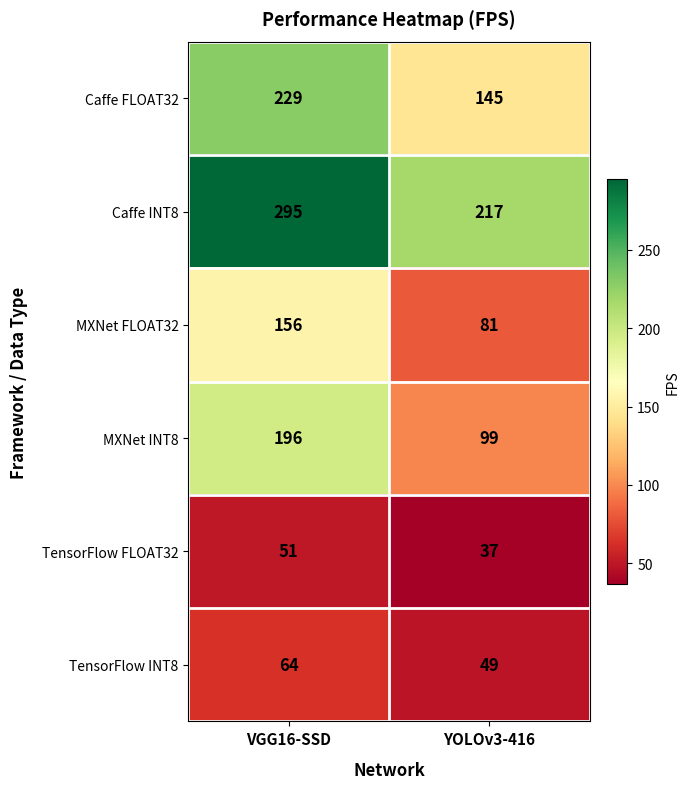

How many series are shown in this chart?

6